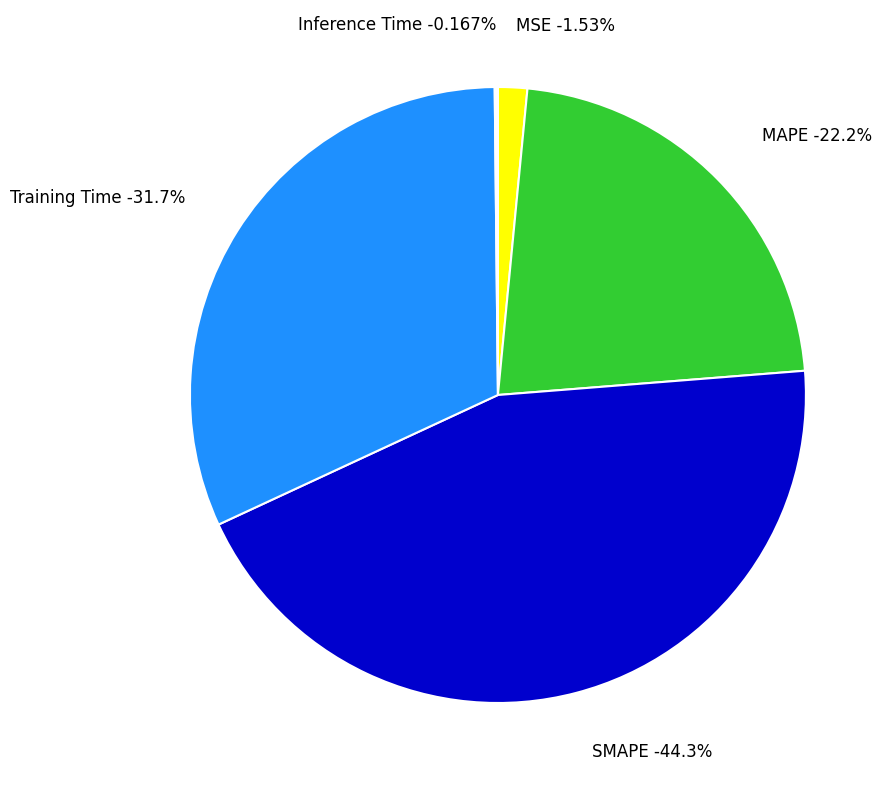

Do Training Time and SMAPE together represent more than half of the pie?

Yes